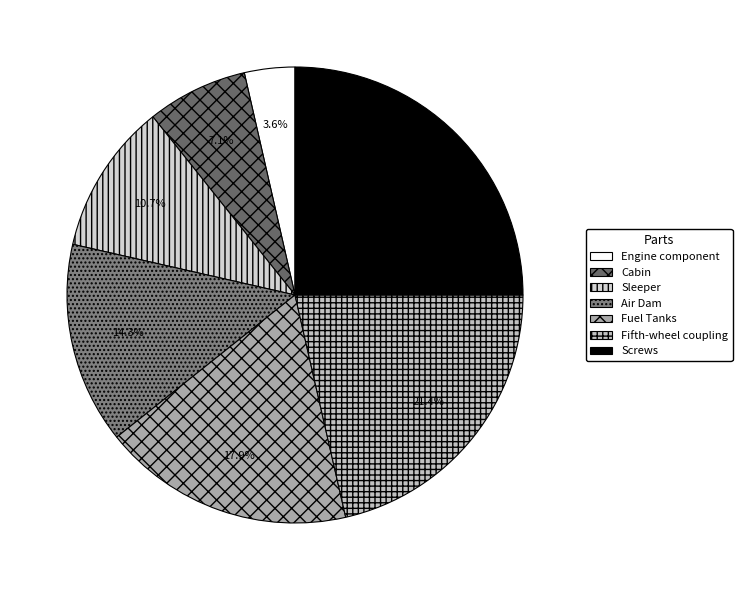

To the nearest percent, what percentage of the pie is Cabin?

7%